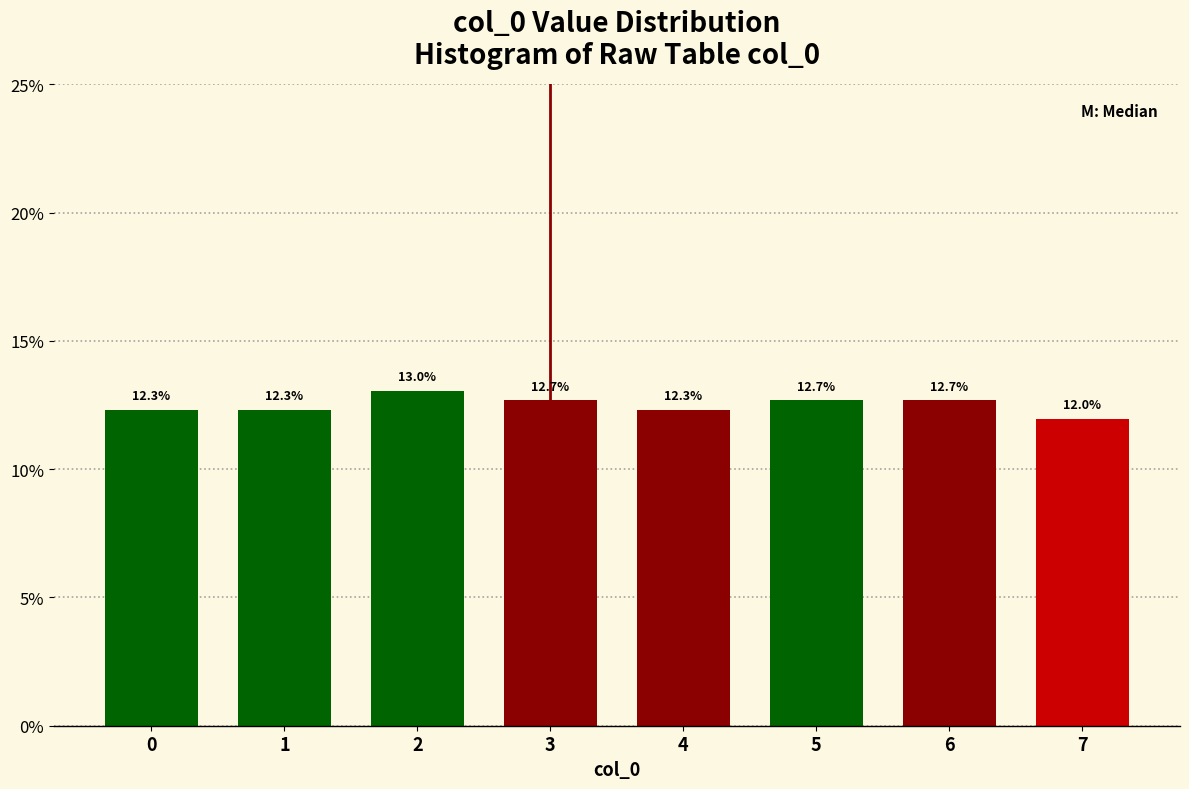

Reading right to left, list all the values displayed in this chart.

7=12.0	6=12.7	5=12.7	4=12.3	3=12.7	2=13.0	1=12.3	0=12.3